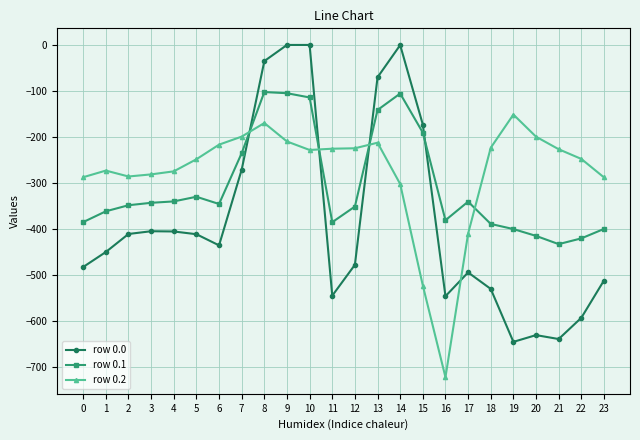

True or false: row 0.1 and row 0.0 cross at least once.

True